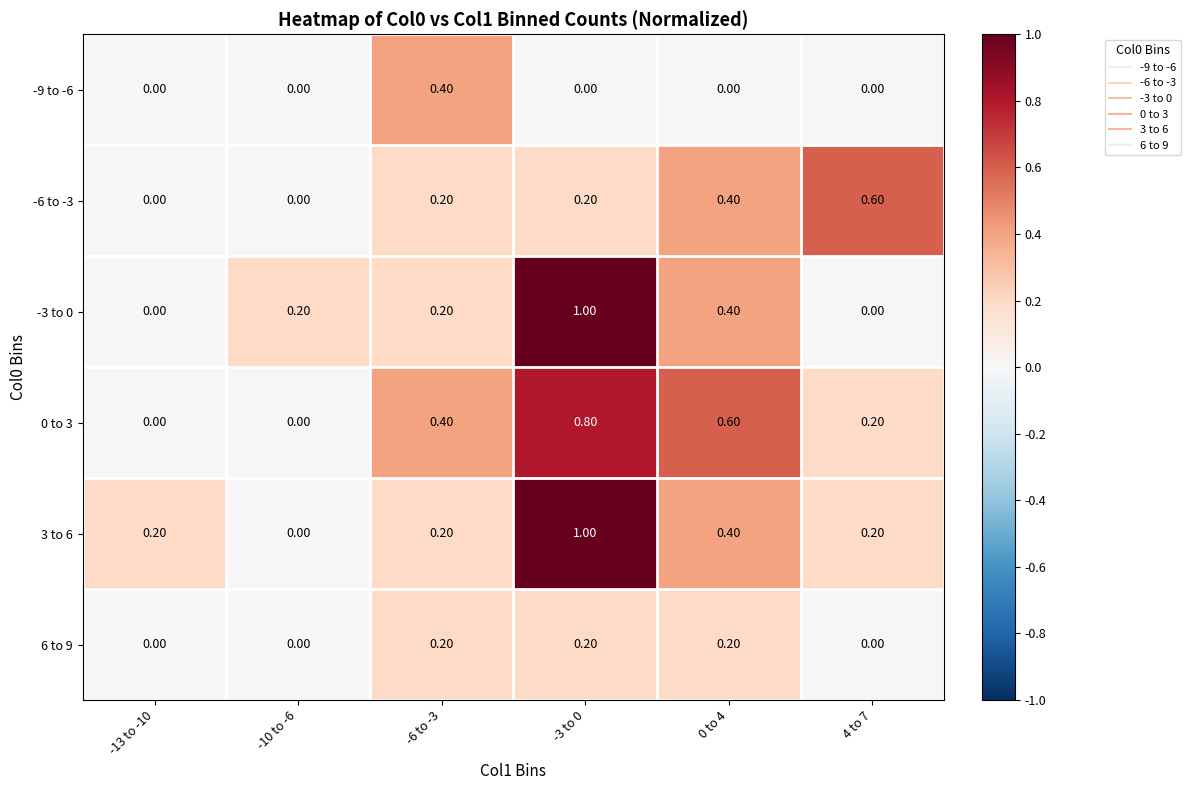

What is the difference between the highest and lowest values at 4 to 7?

0.6